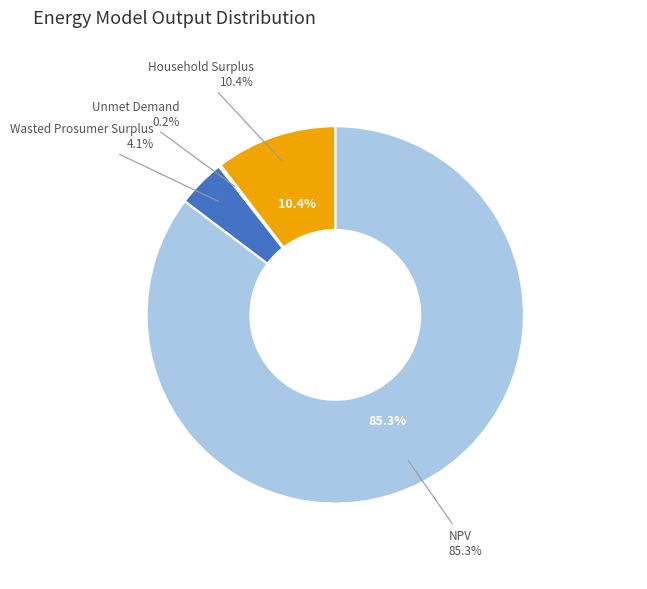

To the nearest percent, what is the average slice percentage?

25%